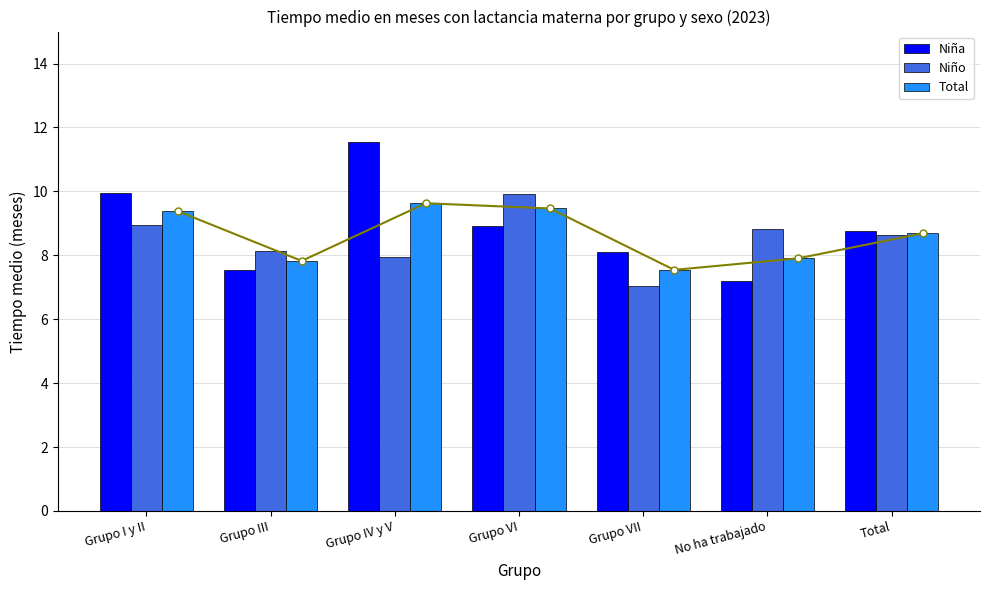

Rank the series by their average value, from highest to lowest.

Niña, Total, Niño